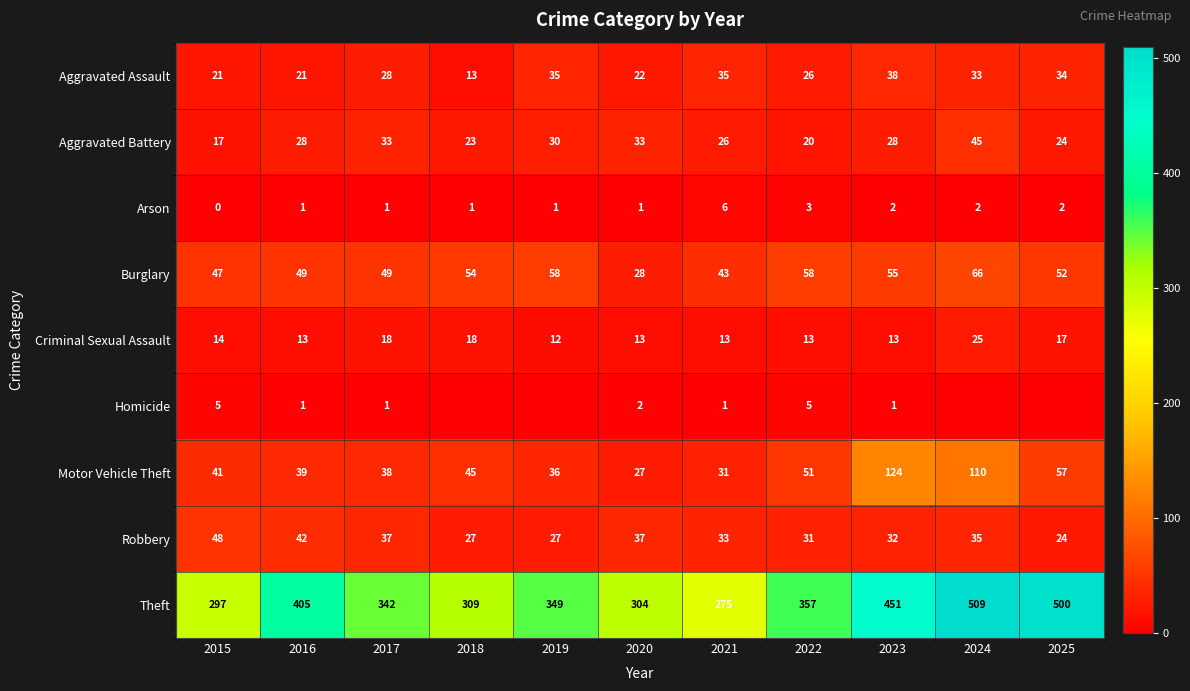

What is the sum of all Aggravated Assault values?

306